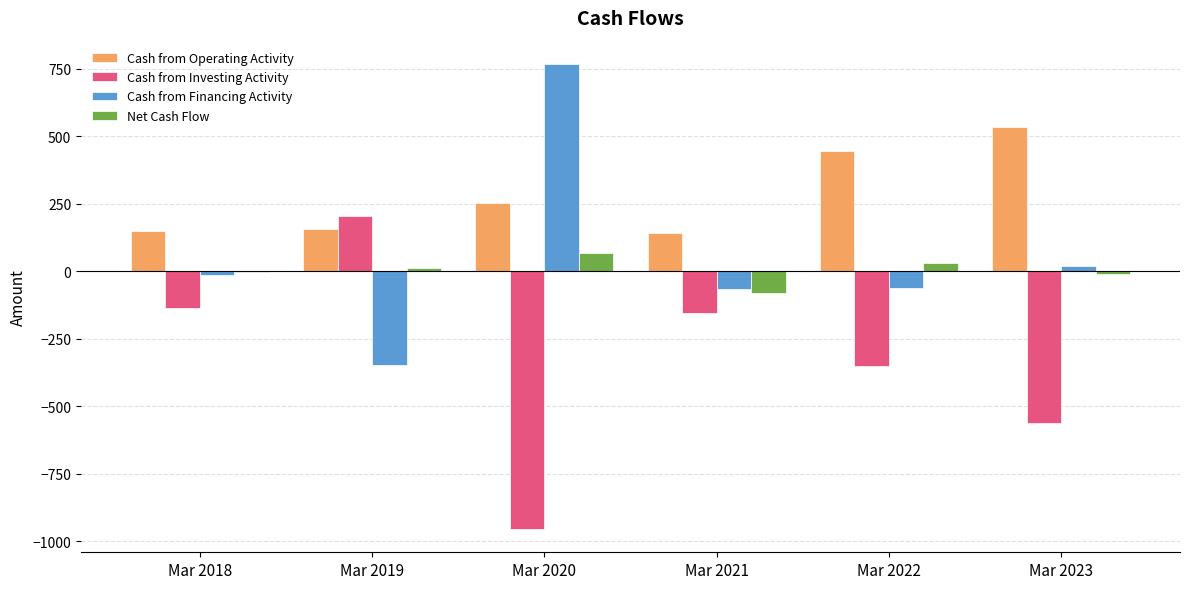

Which series has the largest total across all categories?

Cash from Operating Activity